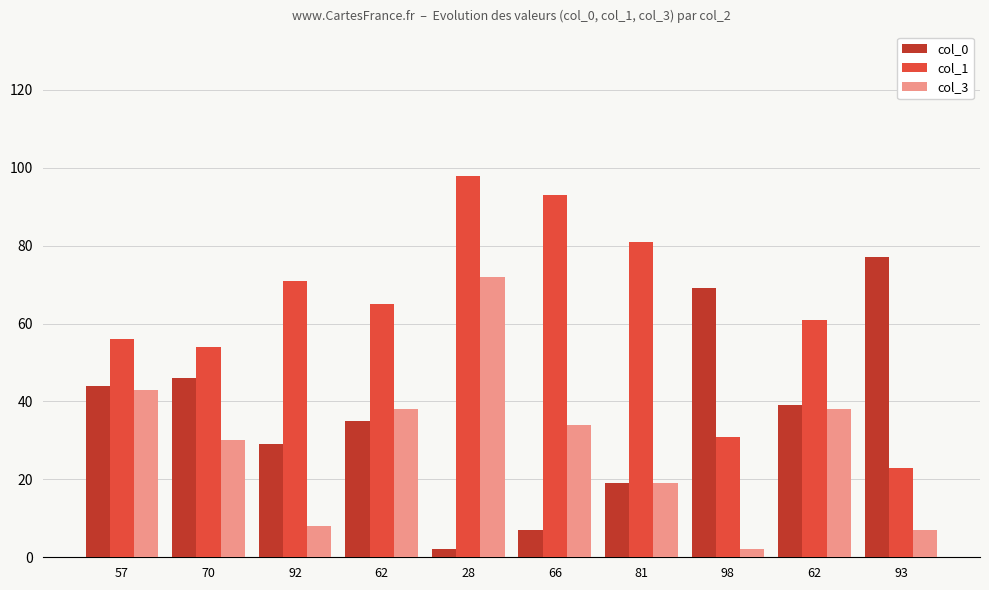

How many data points does each series have?

10